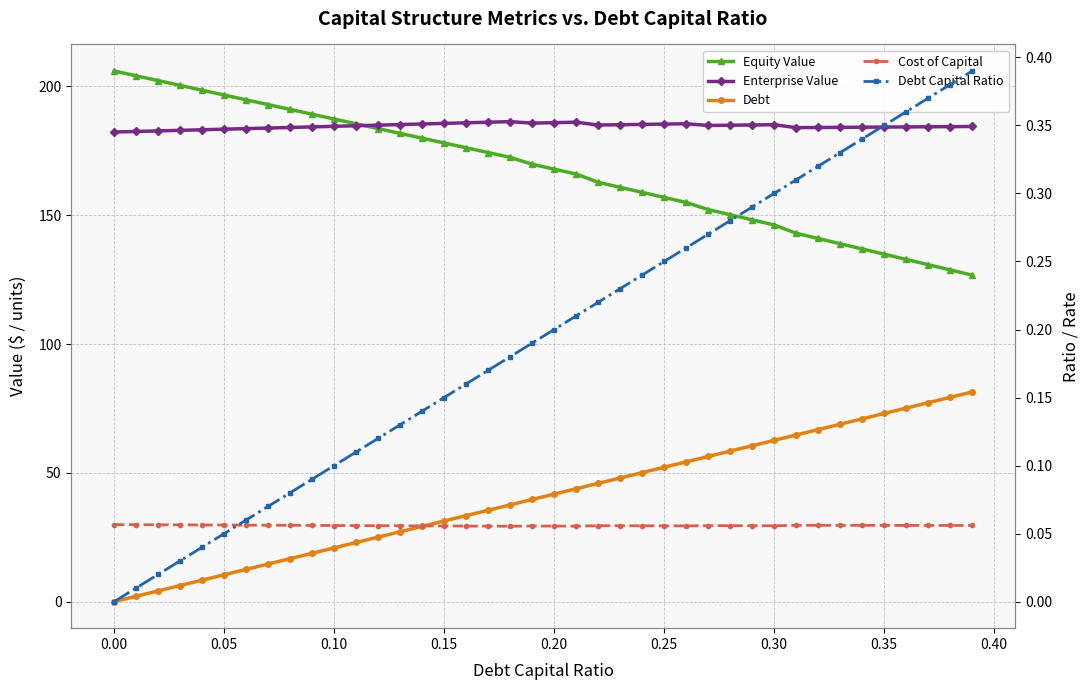

Which series changed the most between 0.35 and 30?

Debt